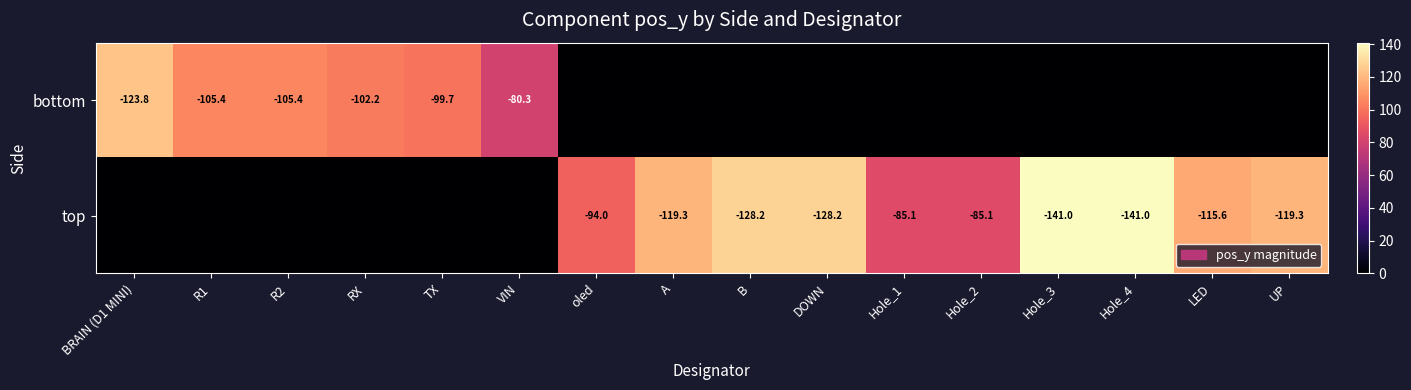

True or false: bottom has a value of -43.2 at R2.

False